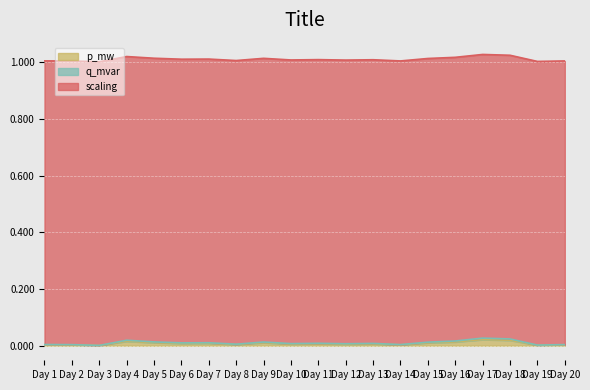

Is it true that p_mw equals 0.0 at Day 2?

True